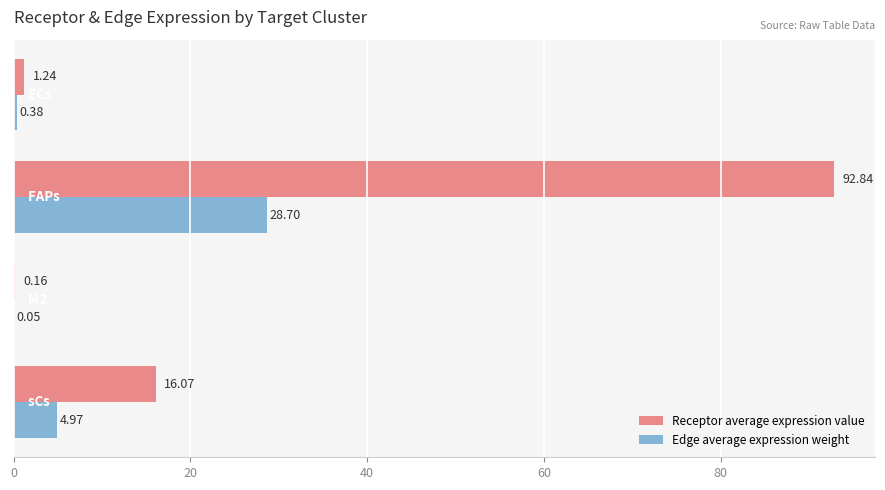

Count the number of data series in this chart.

2